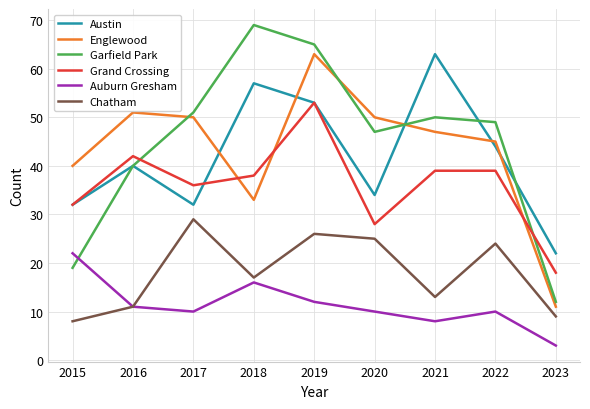

The value of Garfield Park at 2016 is 22. True or false?

False